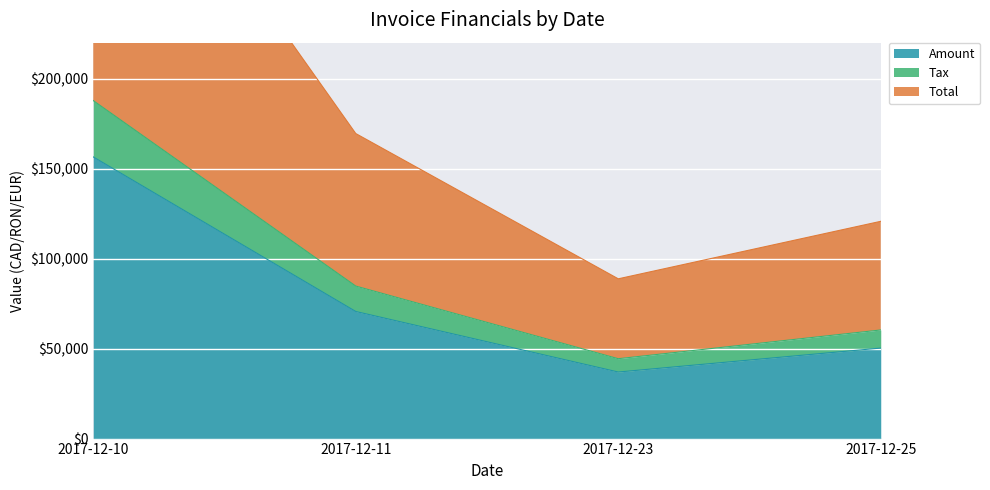

Which series has the largest total across all categories?

Total